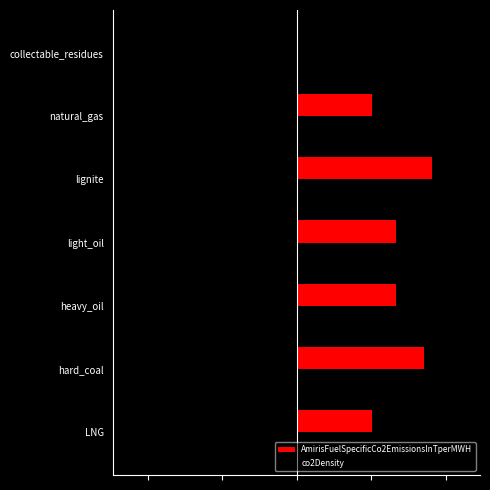

At how many categories does at least one series exceed 0?

6